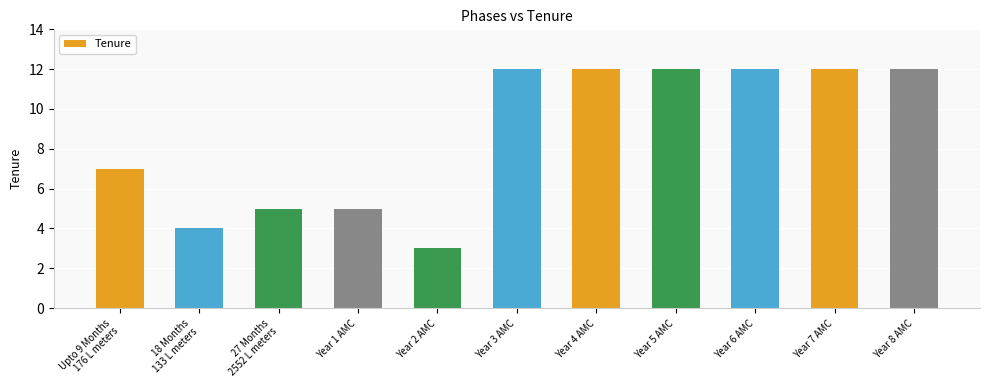

What is the smallest value displayed?

3